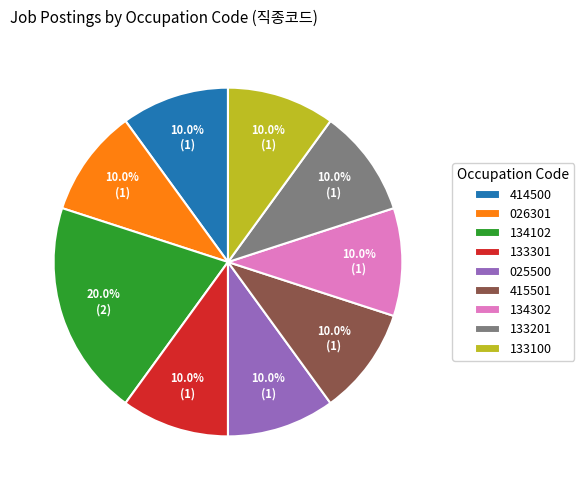

Count the number of slices in the pie.

9